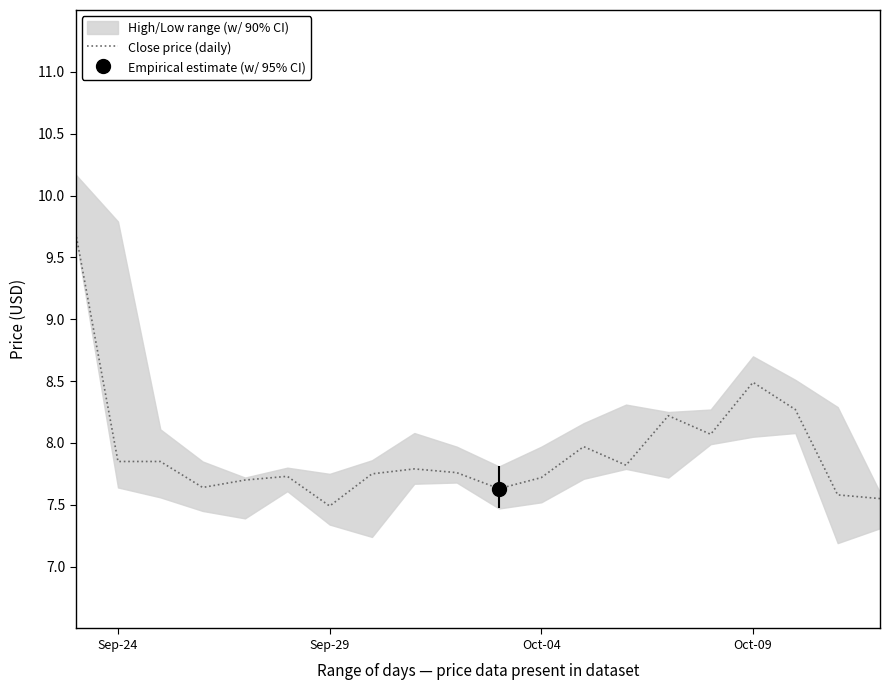

What is the lowest value of the Close price (daily) series?

7.5